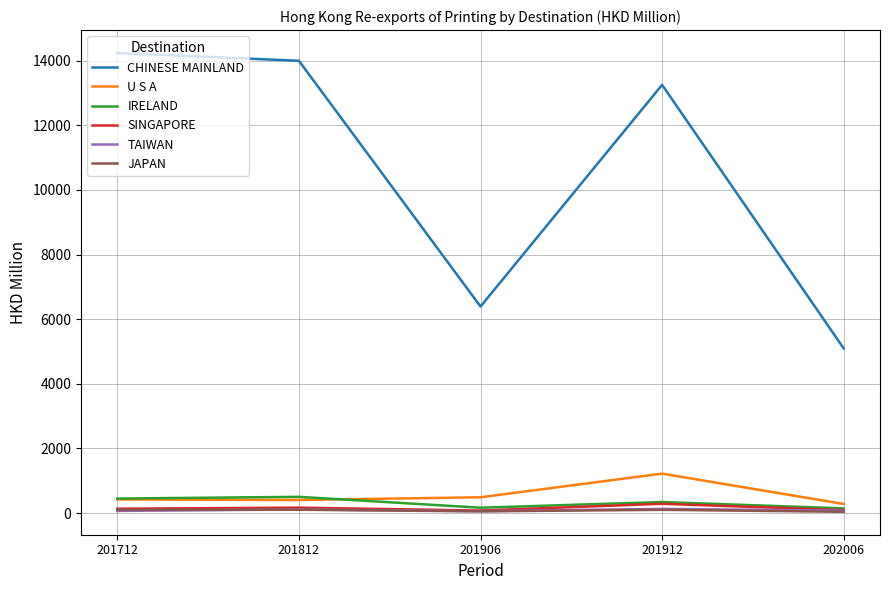

What is the sum of the IRELAND values at 201812 and 201906?

666.1